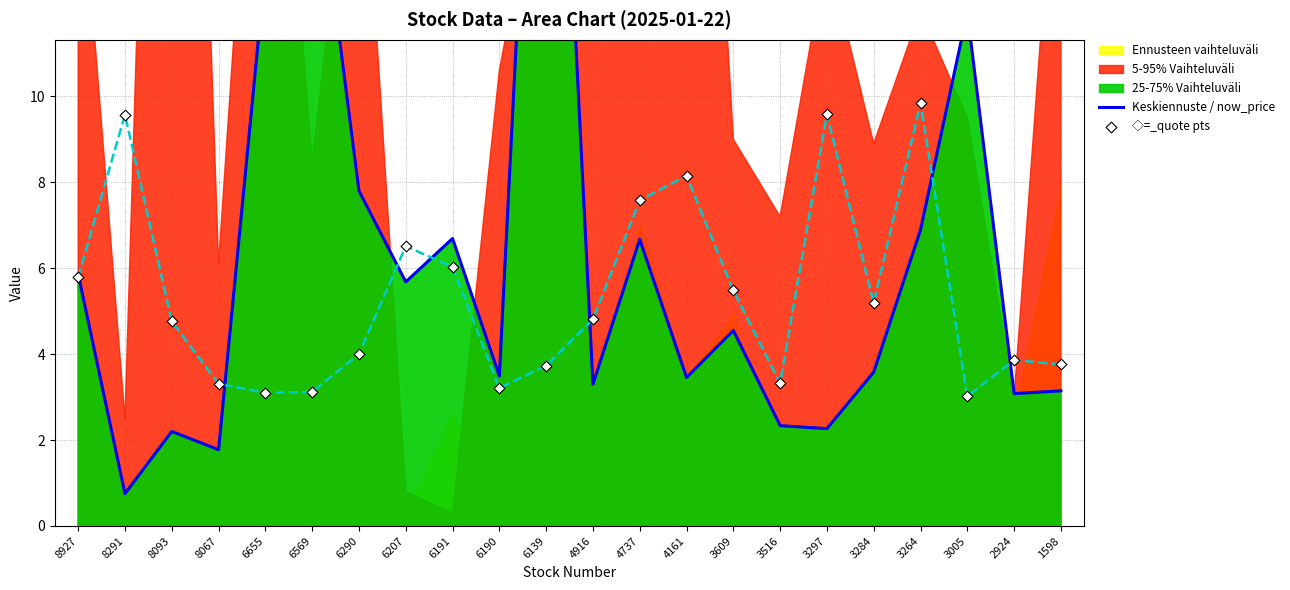

What is the total value across all series at 6290?

11.8